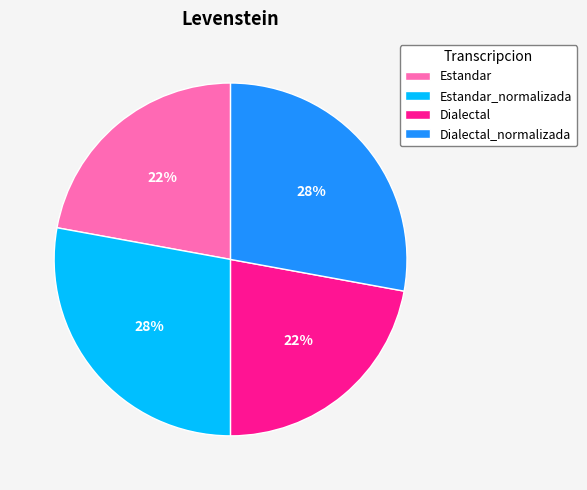

Is it true that Estandar is 22% of the pie?

True